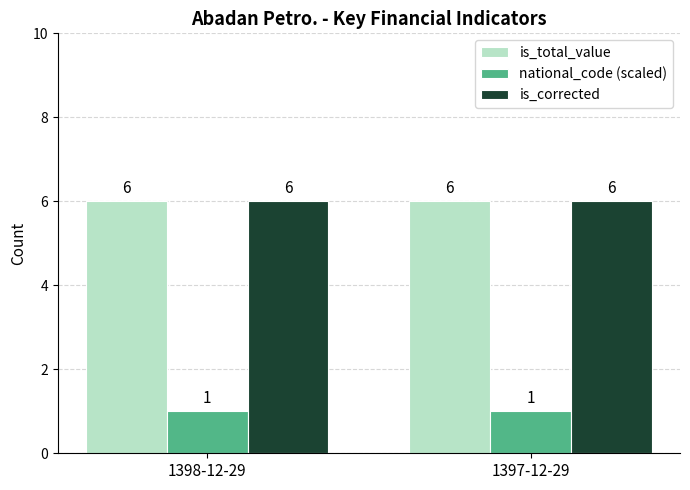

What is the smallest value displayed?

1